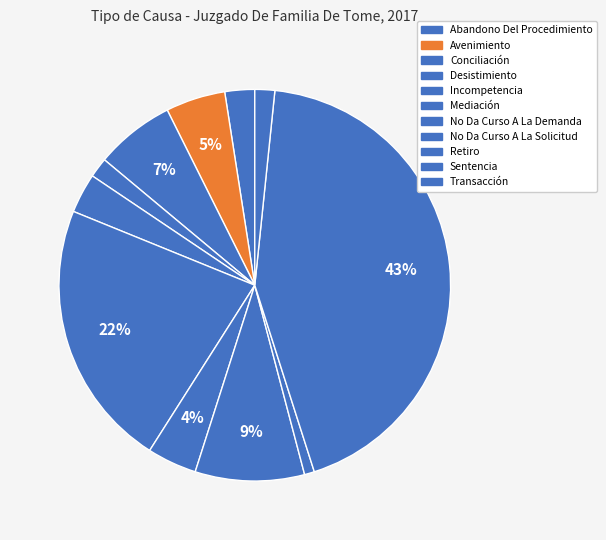

Count the number of slices in the pie.

11